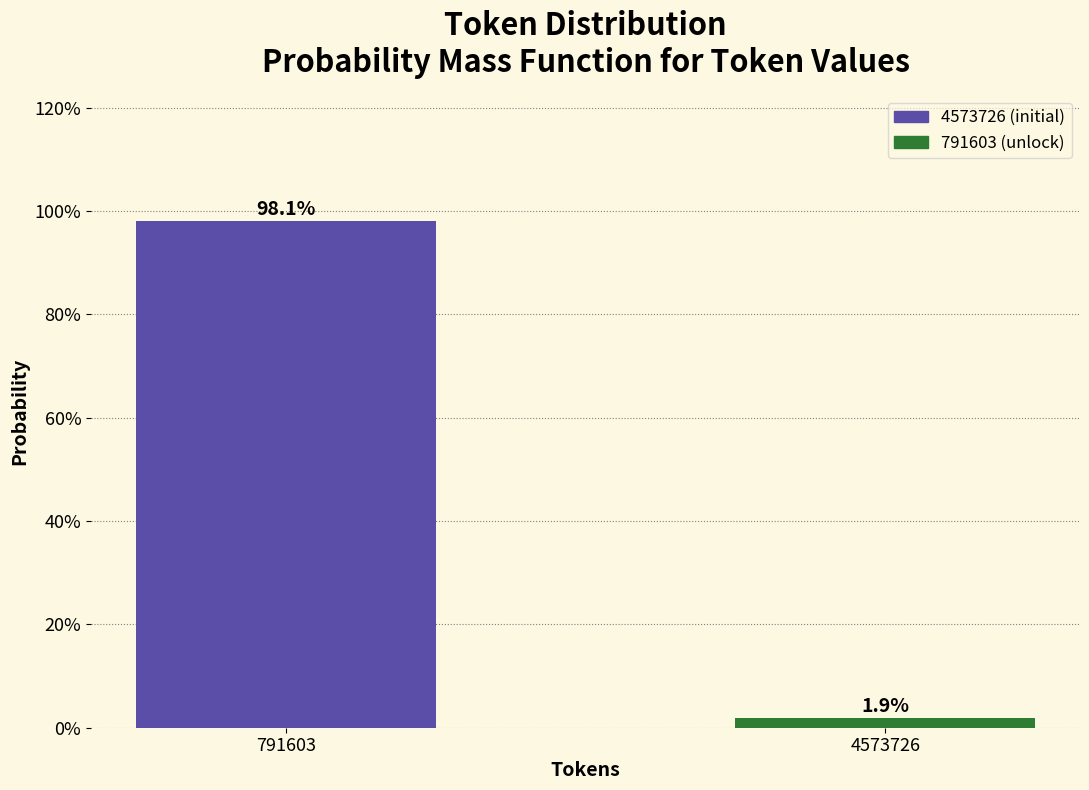

Are the bars horizontal?

No